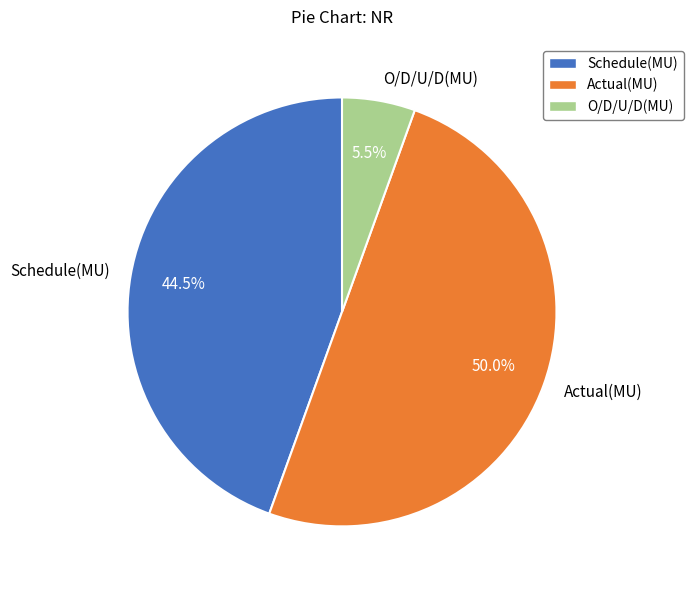

How many slices are in this pie chart?

3